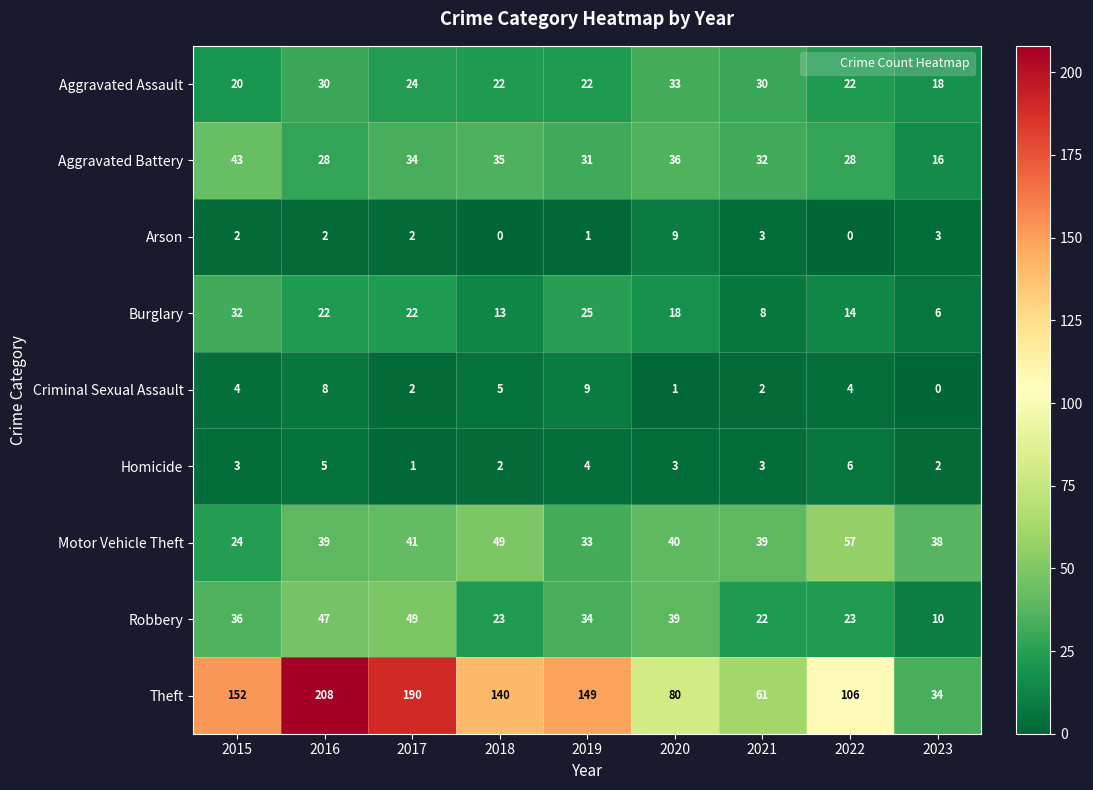

At which category is the sum across all series the highest?

2016